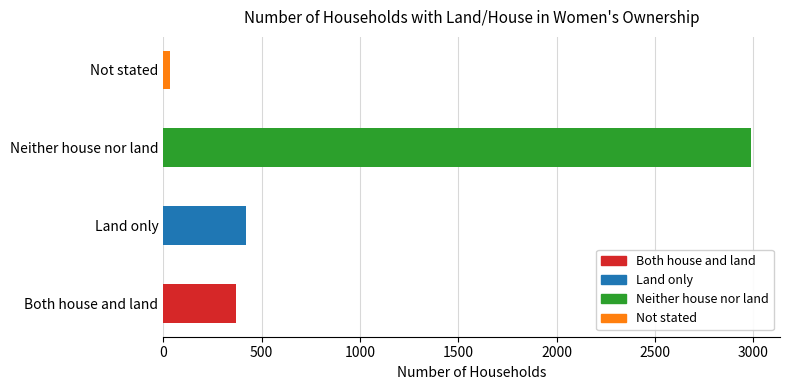

Are the bars horizontal?

Yes